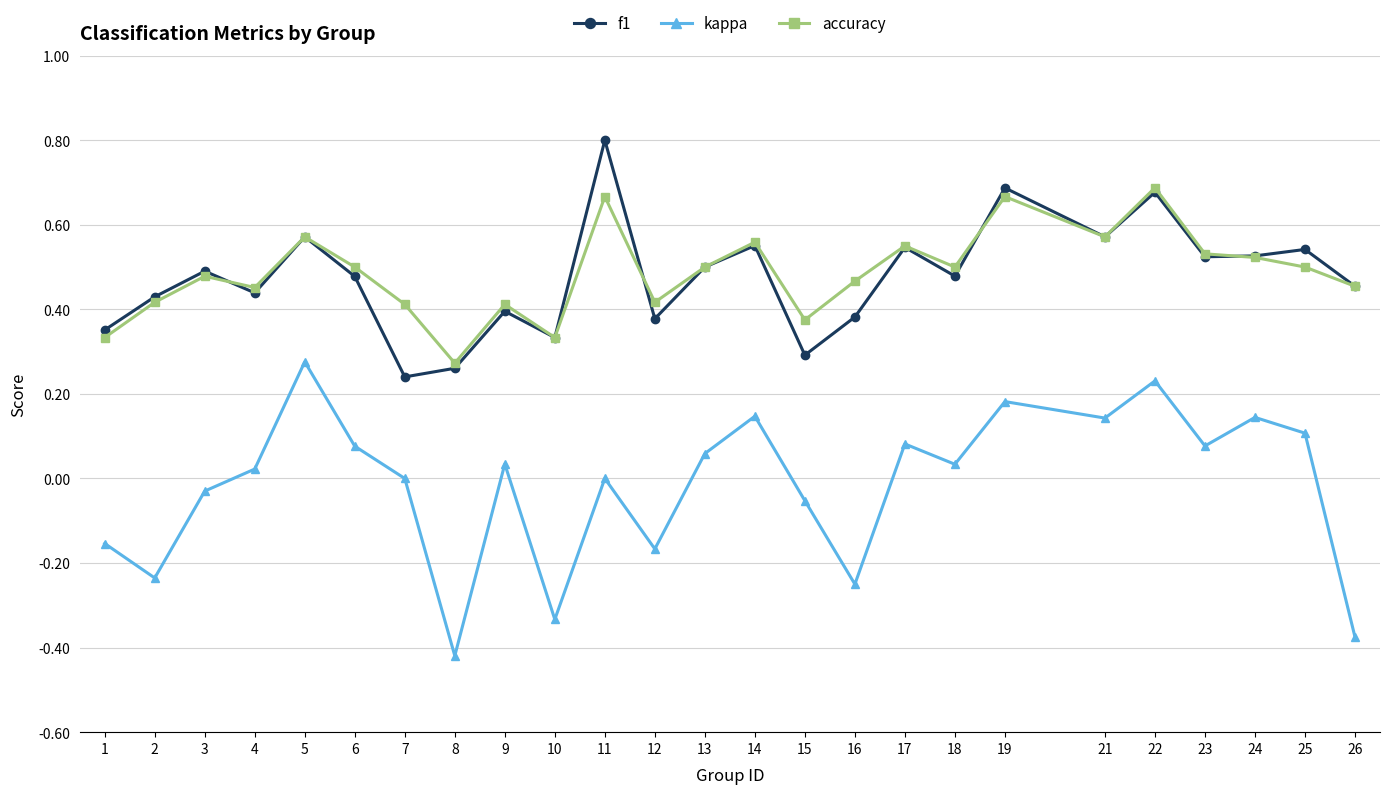

Is it true that f1 equals 0.2 at 9?

False